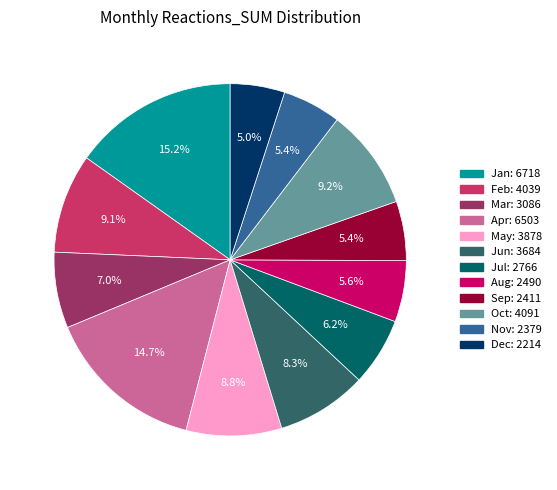

To the nearest percent, what portion does Dec represent?

5%